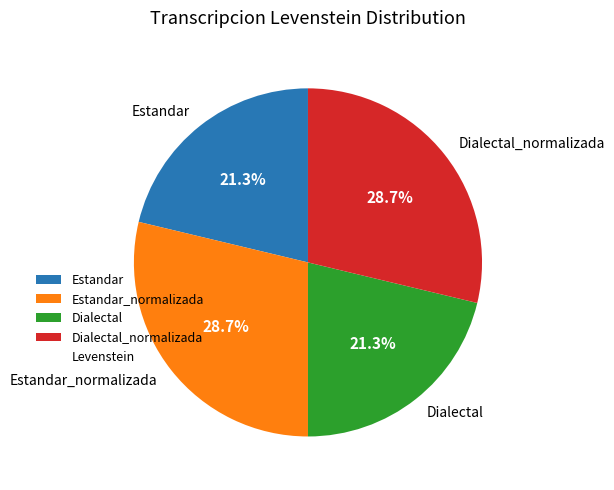

What is the ratio of the value at Dialectal to the value at Estandar_normalizada?

0.7